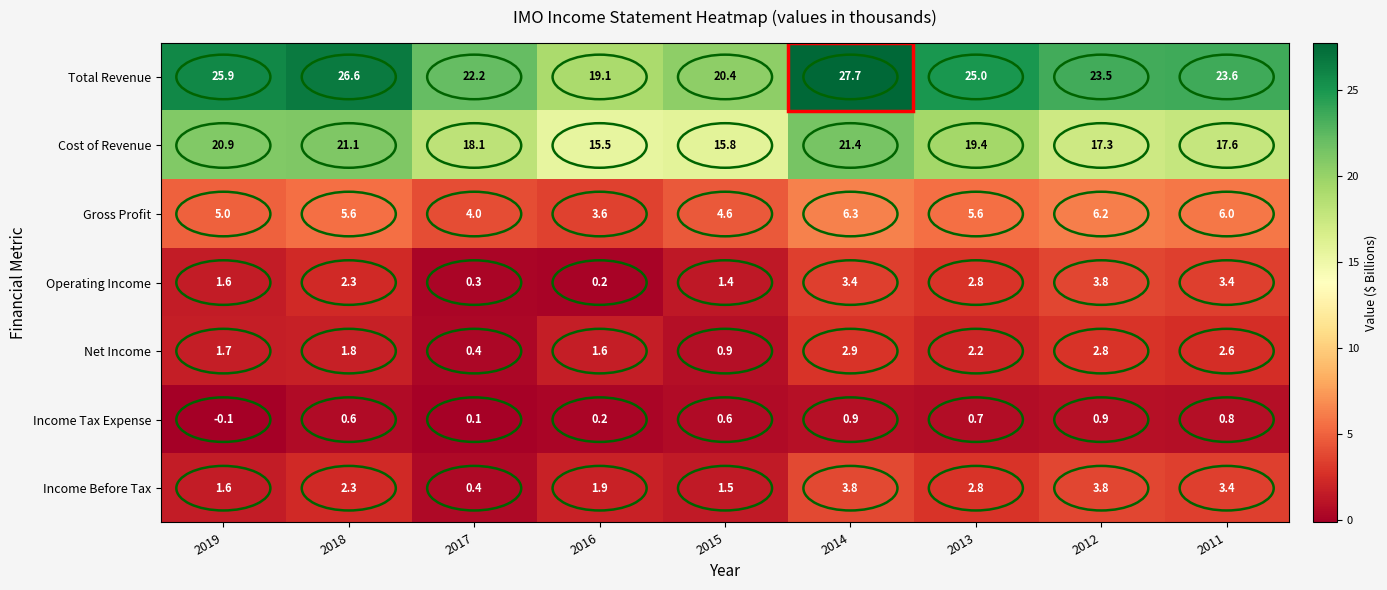

Which series has the largest total across all categories?

Total Revenue